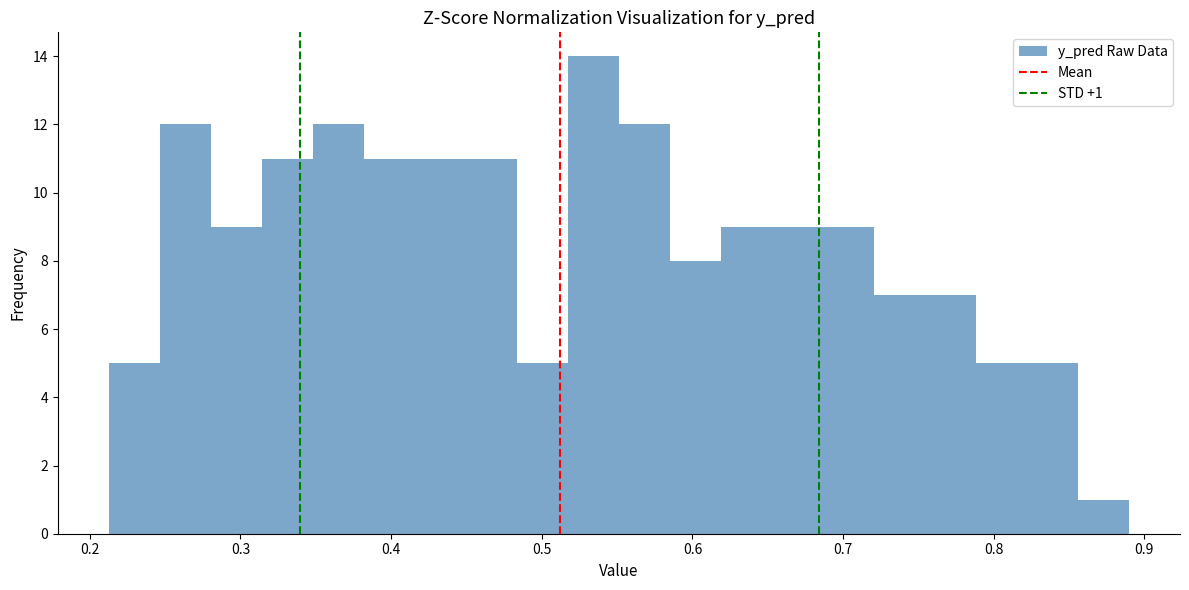

Read against the x-axis, roughly where is the centre of the tallest bar?

0.53